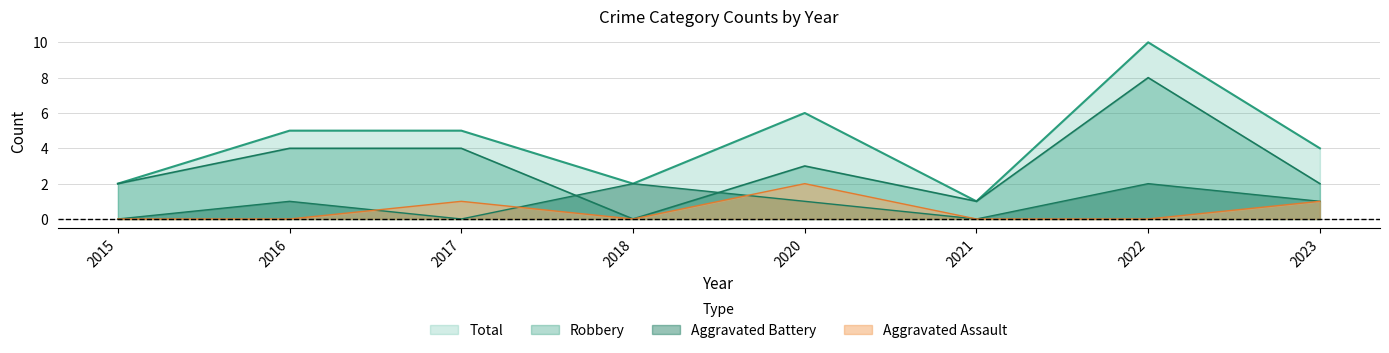

True or false: Robbery and Aggravated Battery cross at least once.

True